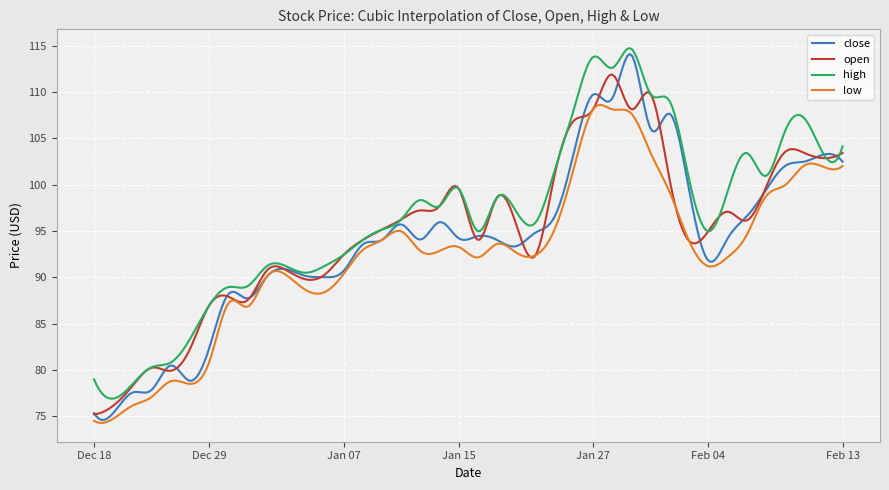

Which series has the widest spread of values?

close